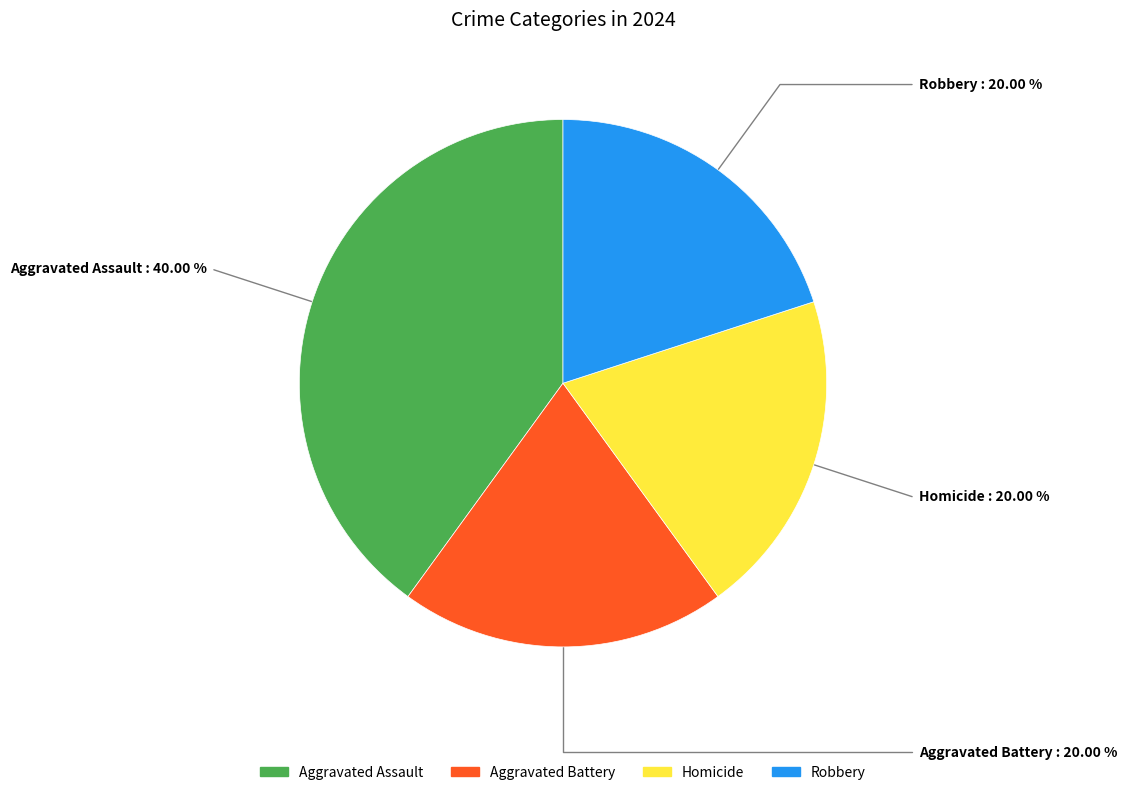

Which category has the biggest portion of the pie?

Aggravated Assault